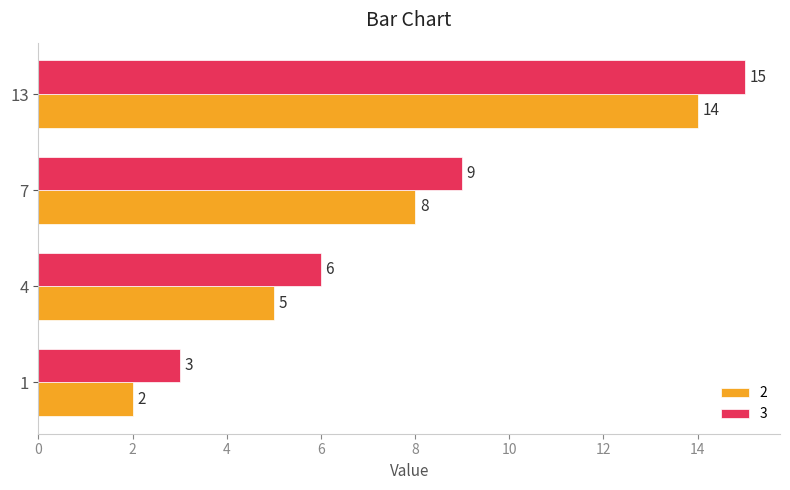

Rank the categories by 3 value from lowest to highest.

1, 4, 7, 13